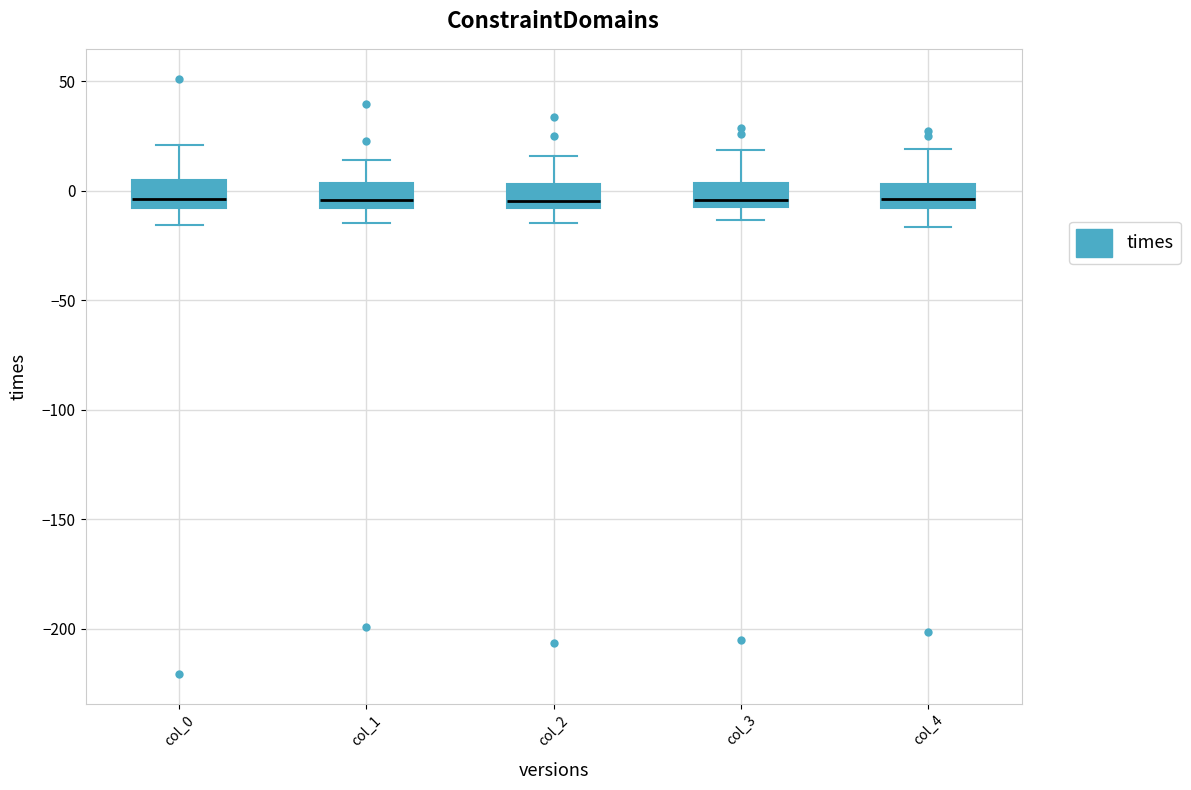

Reading left to right, read every box against the y-axis: the position of its median line, the range the box covers, and the ends of its whiskers. The values are not printed on the chart, so give them approximately, as read against the axis.

col_0: median -5, box -10 to 5, whiskers -15 to 20
col_1: median -5, box -10 to 5, whiskers -15 to 15
col_2: median -5, box -10 to 5, whiskers -15 to 15
col_3: median -5 (just above the box's lower edge), box -5 to 5, whiskers -15 to 20
col_4: median -5, box -10 to 5, whiskers -15 to 20